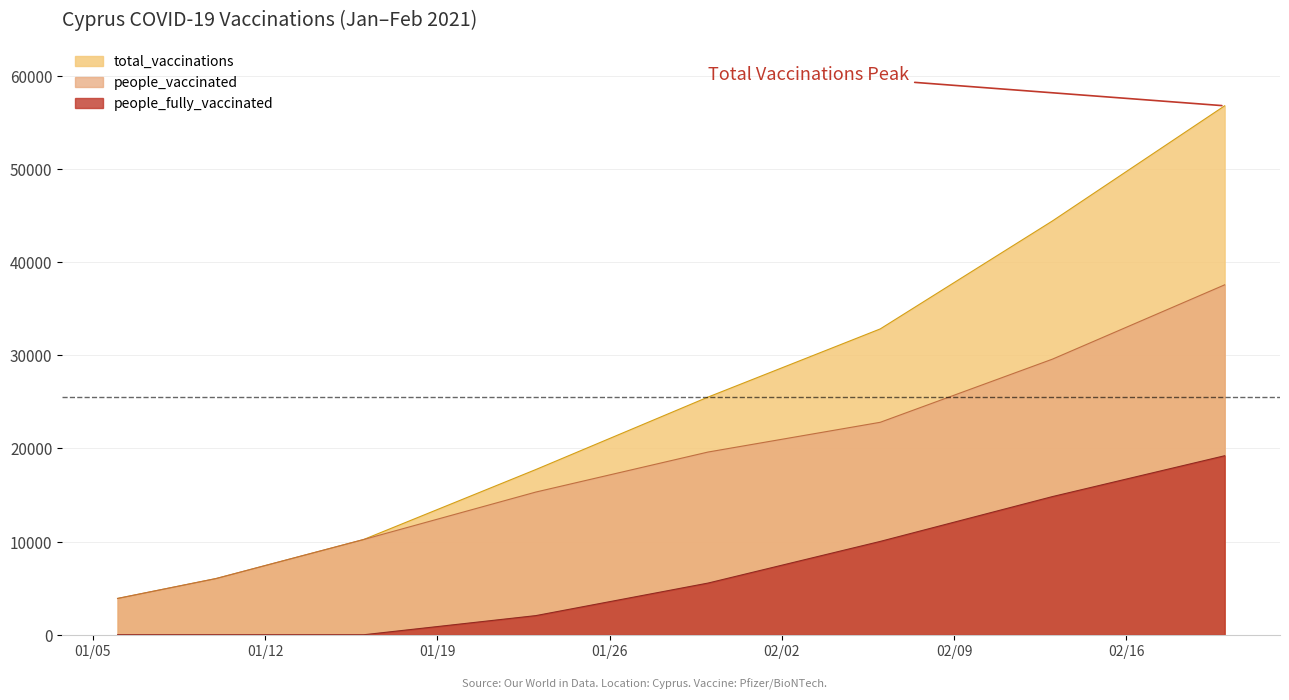

What is the sum of the people_vaccinated values at 2021-01-30 and 2021-01-23?

34940